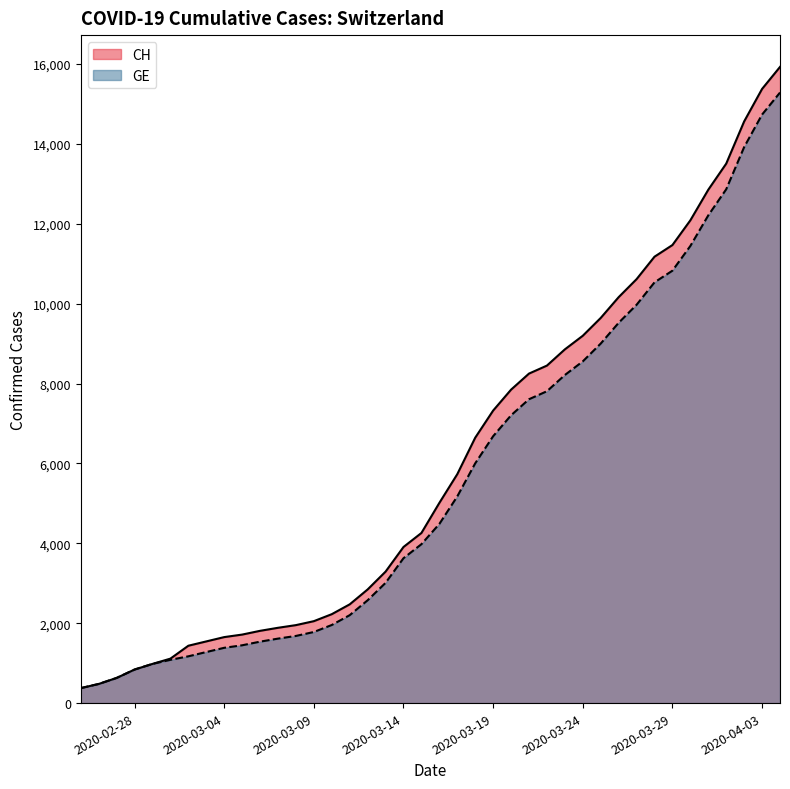

Is it true that CH equals 11467 at 2020-03-29?

True